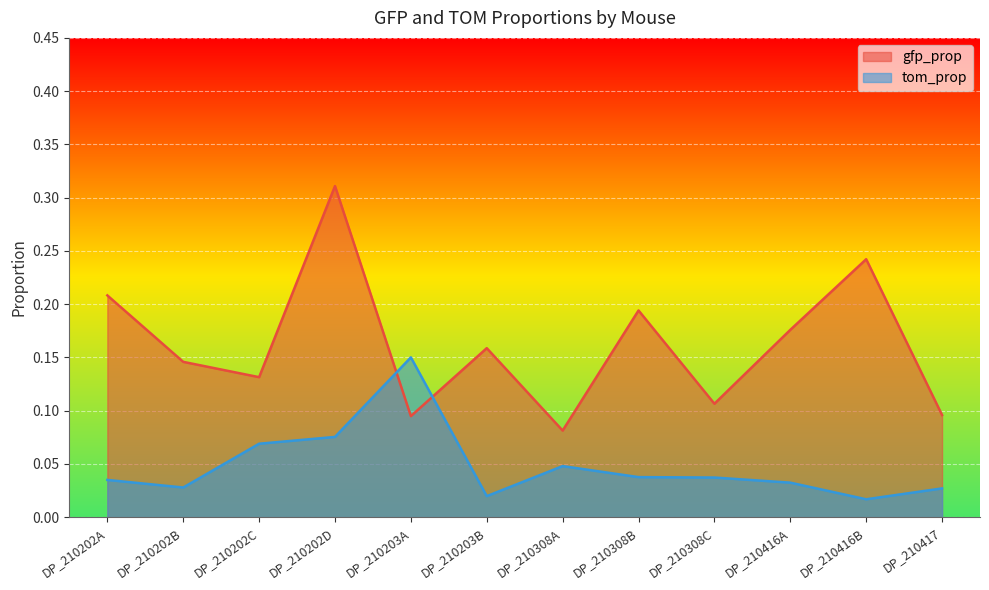

Where is the first local maximum for gfp_prop?

DP_210202D